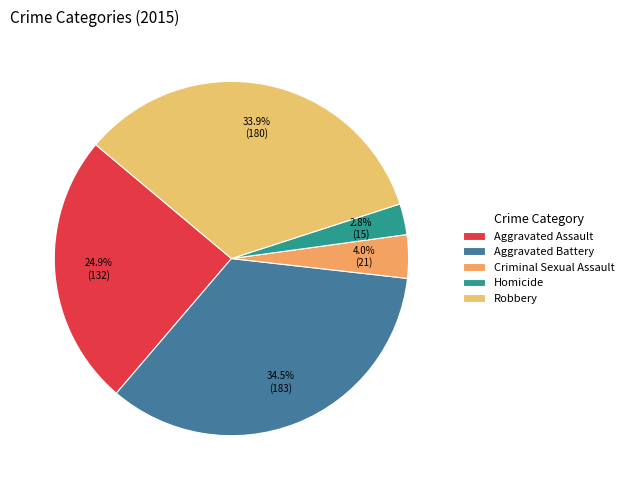

How many segments does this pie chart have?

5